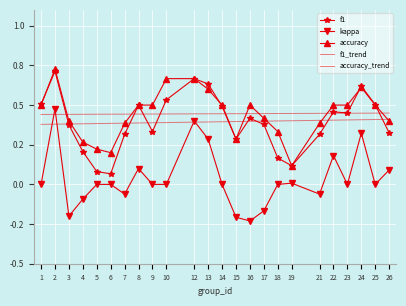

The f1 series shows 0.9 at 12. True or false?

False